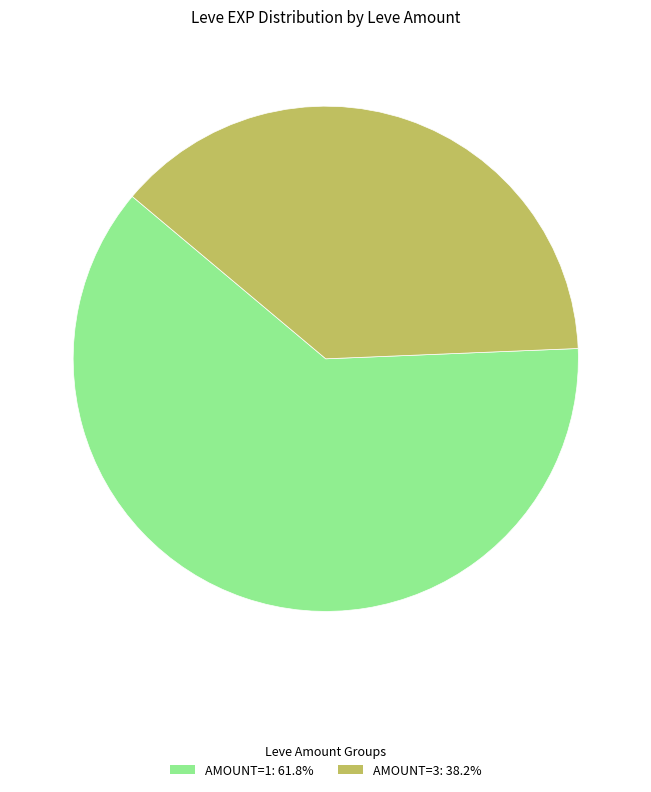

Is there any slice that represents more than half of the pie?

Yes